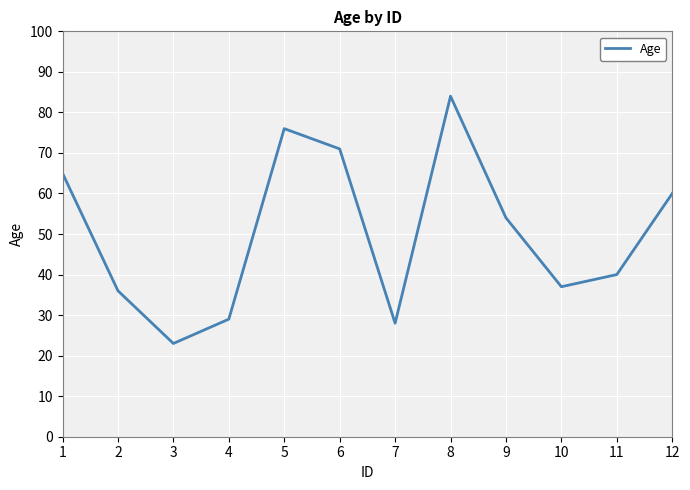

True or false: there are more than 2 points higher than both neighbors.

False